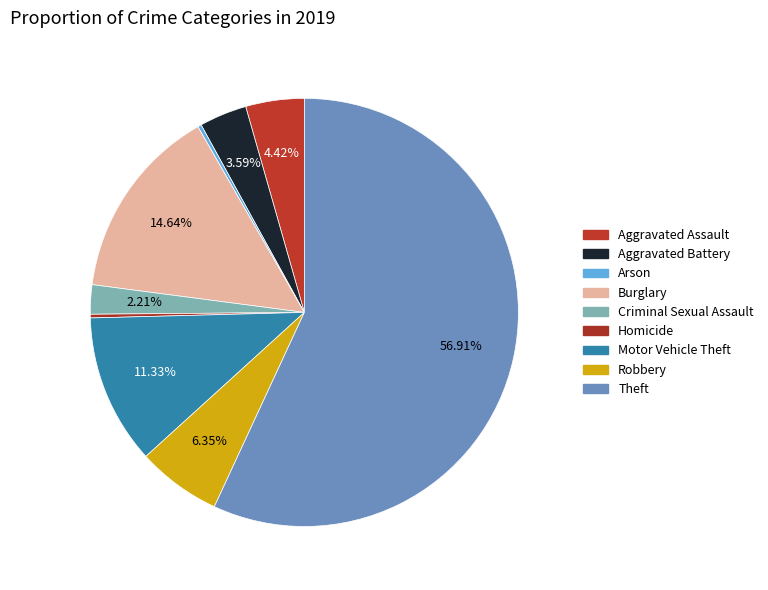

To the nearest percent, what is the difference between the largest and smallest slice percentages?

57%